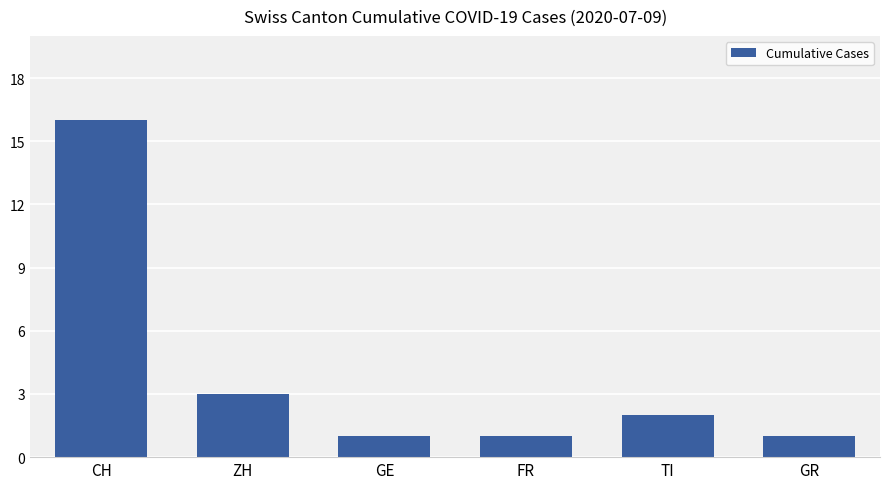

Which has a higher value, GR or ZH?

ZH